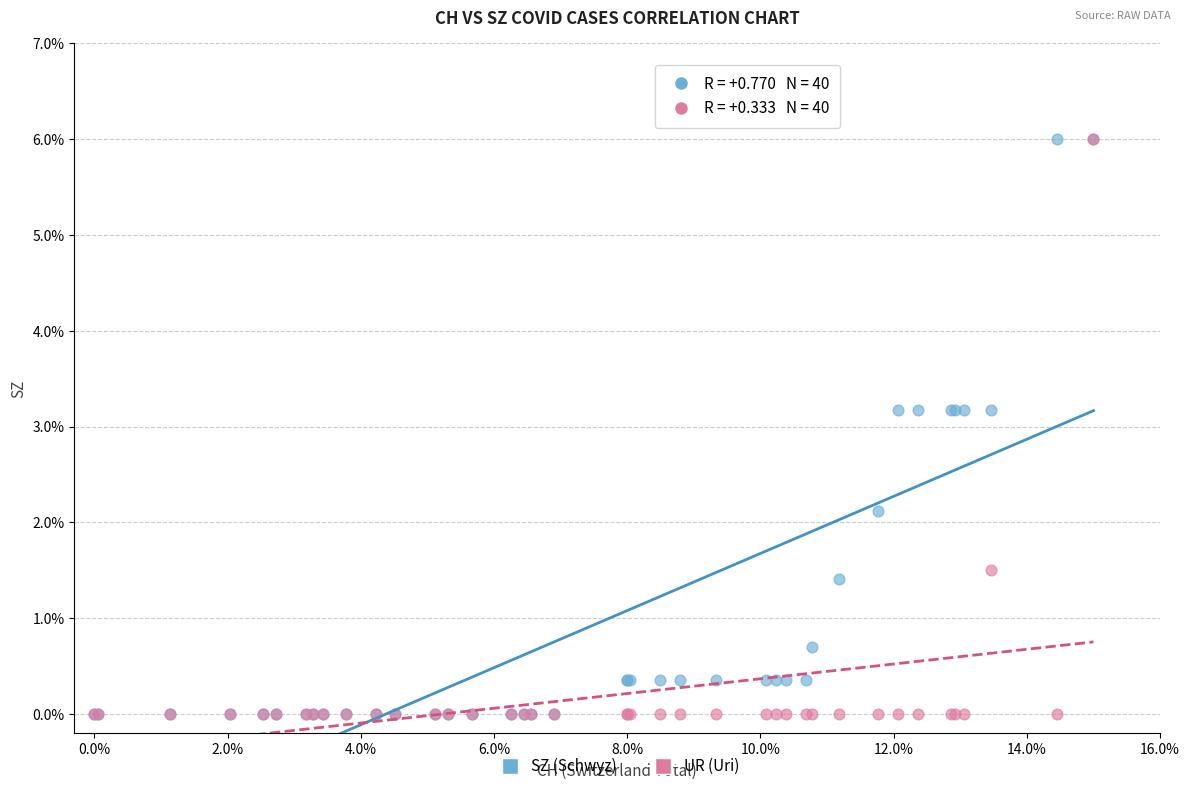

What are all the series names shown in the legend?

SZ (Schwyz), UR (Uri)